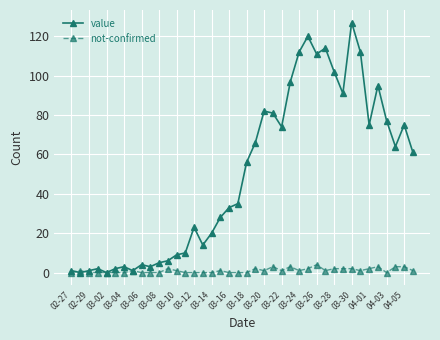

What is the average value of the value series?

50